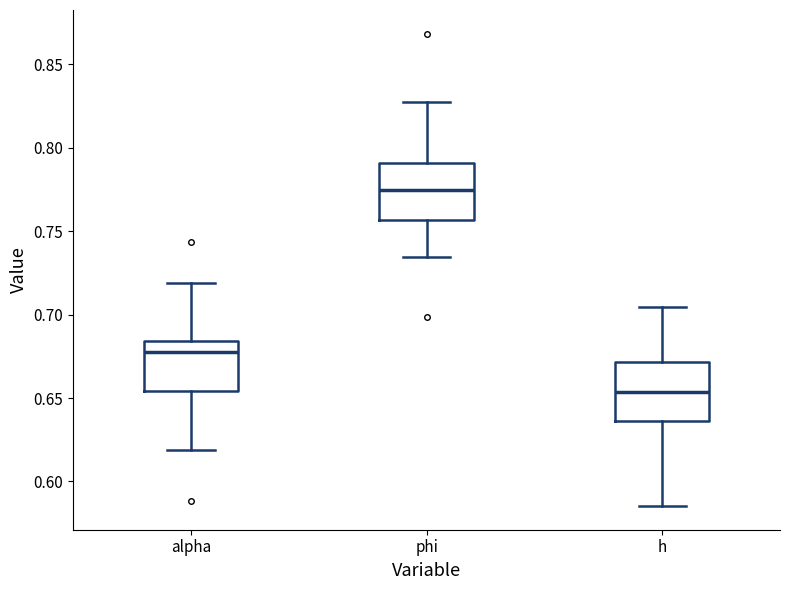

Reading left to right, transcribe this box plot: for each box, give where its median line is, the range the box spans, and where its two whiskers end, as read against the y-axis. The values are not printed on the chart, so give them approximately, as read against the axis.

alpha: median 0.680, box 0.655 to 0.685, whiskers 0.620 to 0.720
phi: median 0.775, box 0.755 to 0.790, whiskers 0.735 to 0.830
h: median 0.655, box 0.635 to 0.670, whiskers 0.585 to 0.705